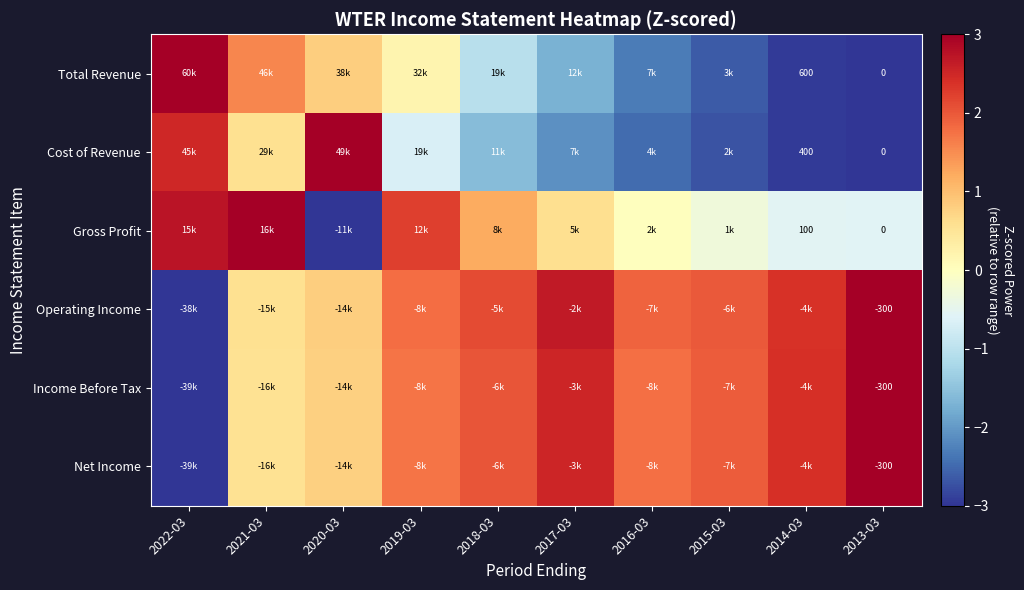

At which label does Net Income first exceed 1?

2019-03